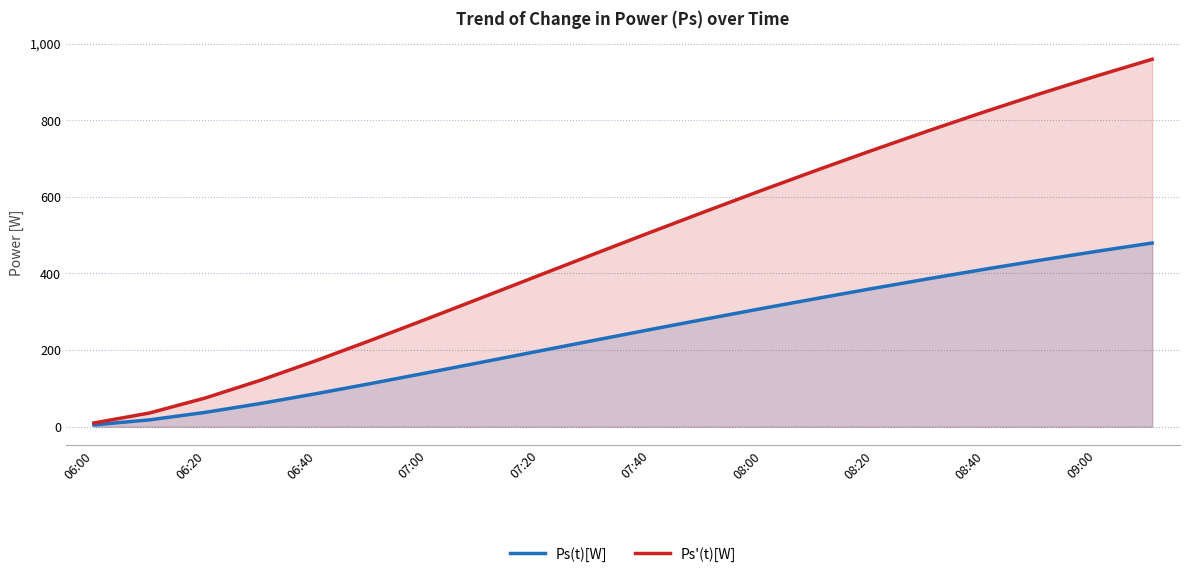

What value does the Ps(t)[W] series have at 11?

281.6